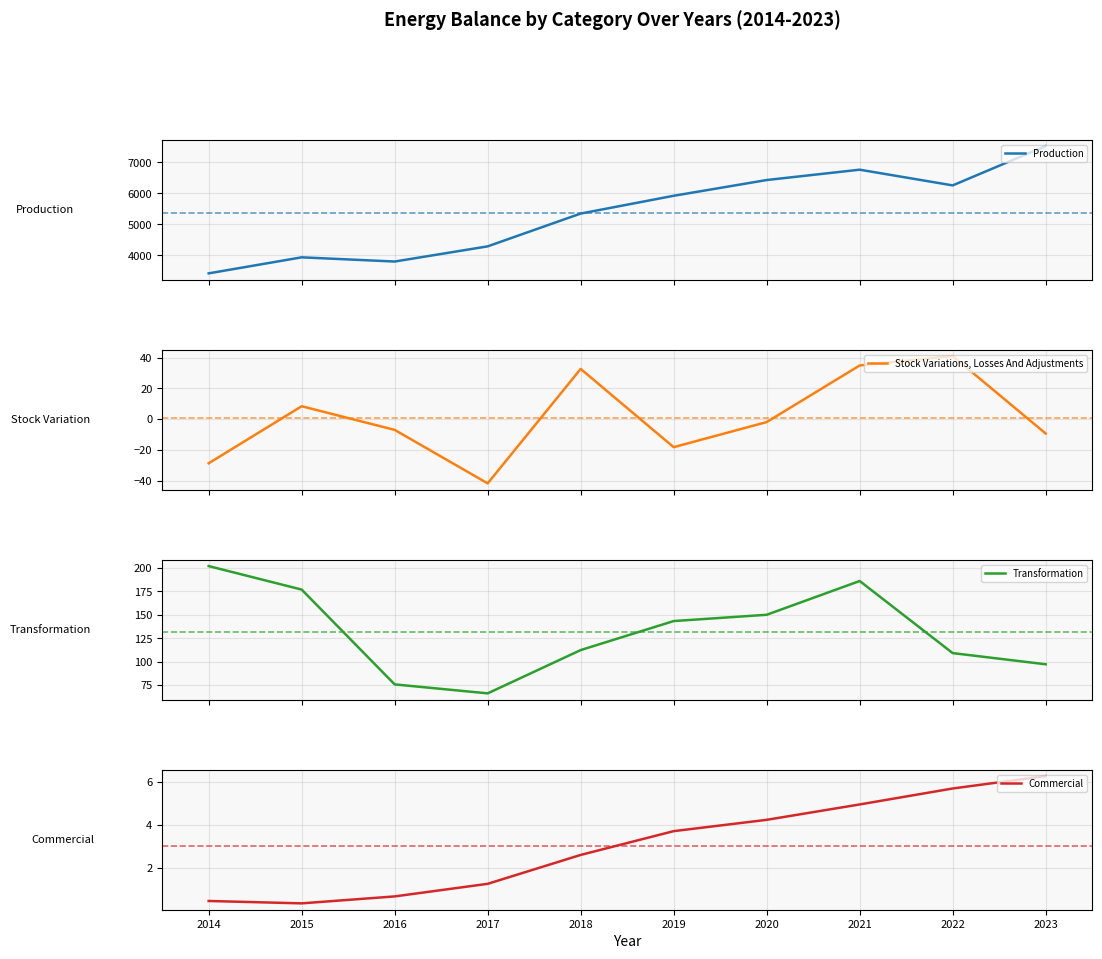

Where is Commercial nearest to the value 3?

2018